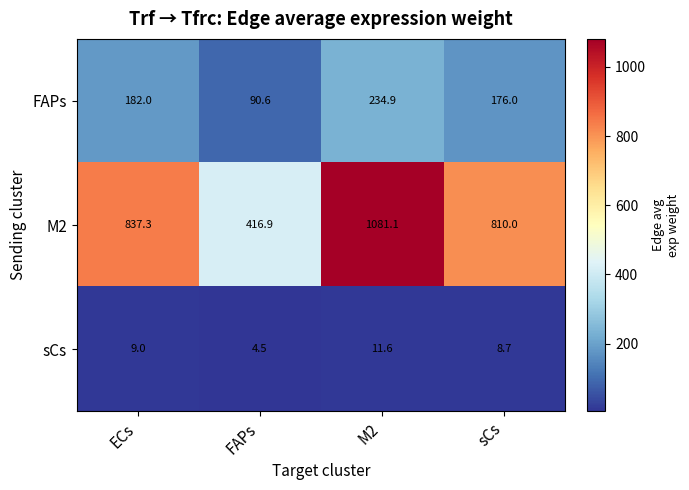

Rank the series by their maximum value, from highest to lowest.

M2, FAPs, sCs